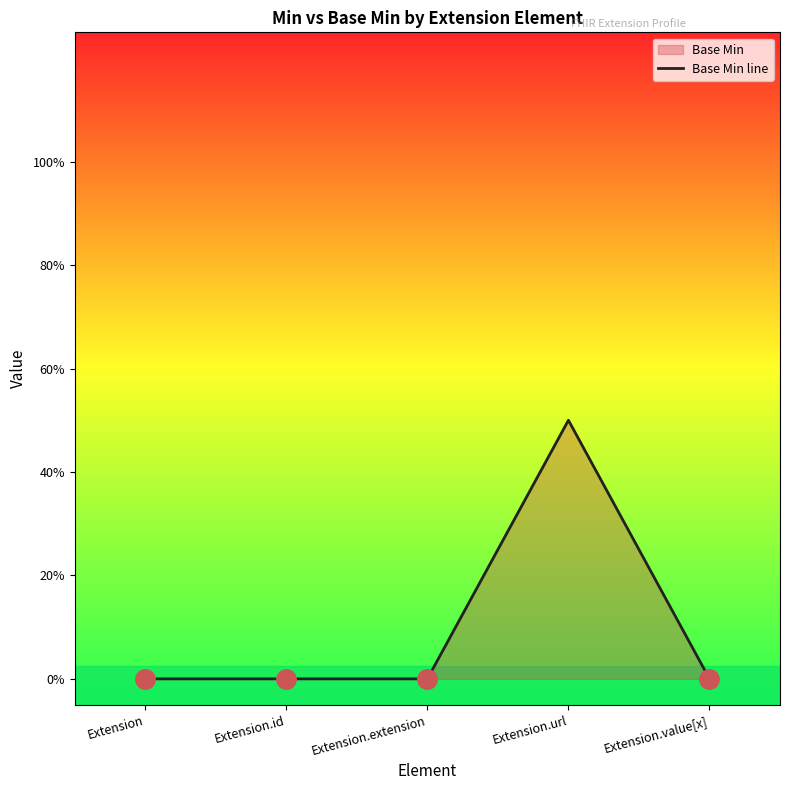

Count the number of values greater than 0.

1